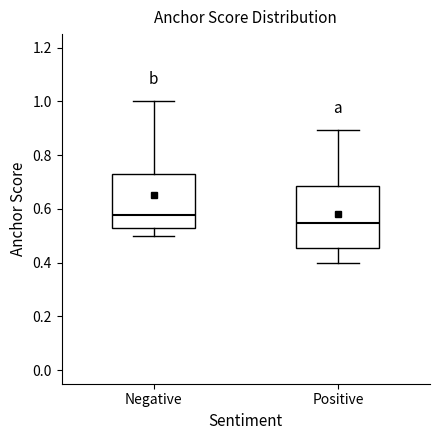

Reading left to right, read every box against the y-axis: the position of its median line, the range the box covers, and the ends of its whiskers. The values are not printed on the chart, so give them approximately, as read against the axis.

Negative: median 0.58, box 0.52 to 0.74, whiskers 0.50 to 1.00
Positive: median 0.54, box 0.46 to 0.68, whiskers 0.40 to 0.90